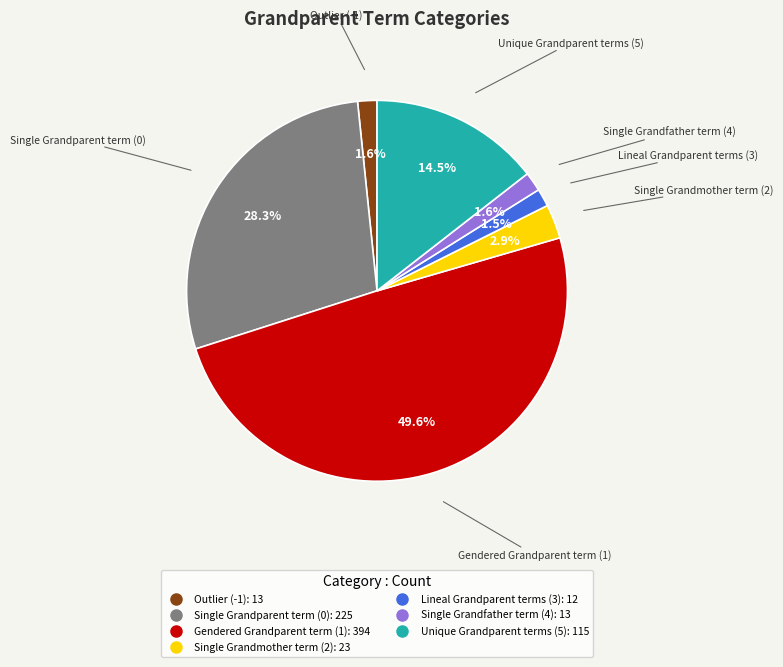

The Gendered Grandparent term (1) slice represents 50% of the pie. True or false?

True